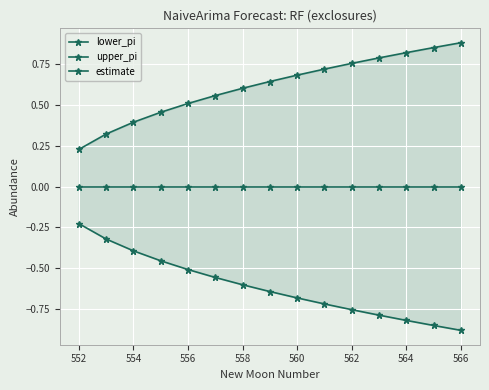

Which series has the largest range (max minus min)?

lower_pi